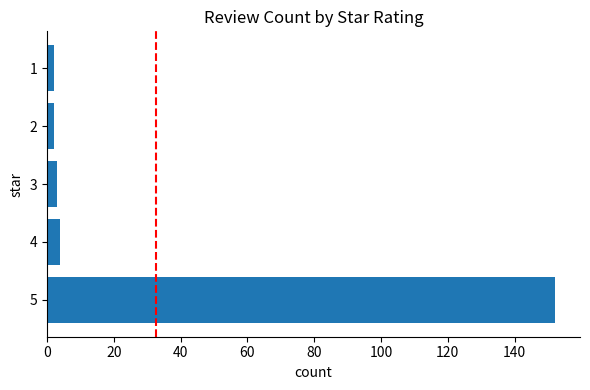

At which category does the chart reach its peak across all series?

5